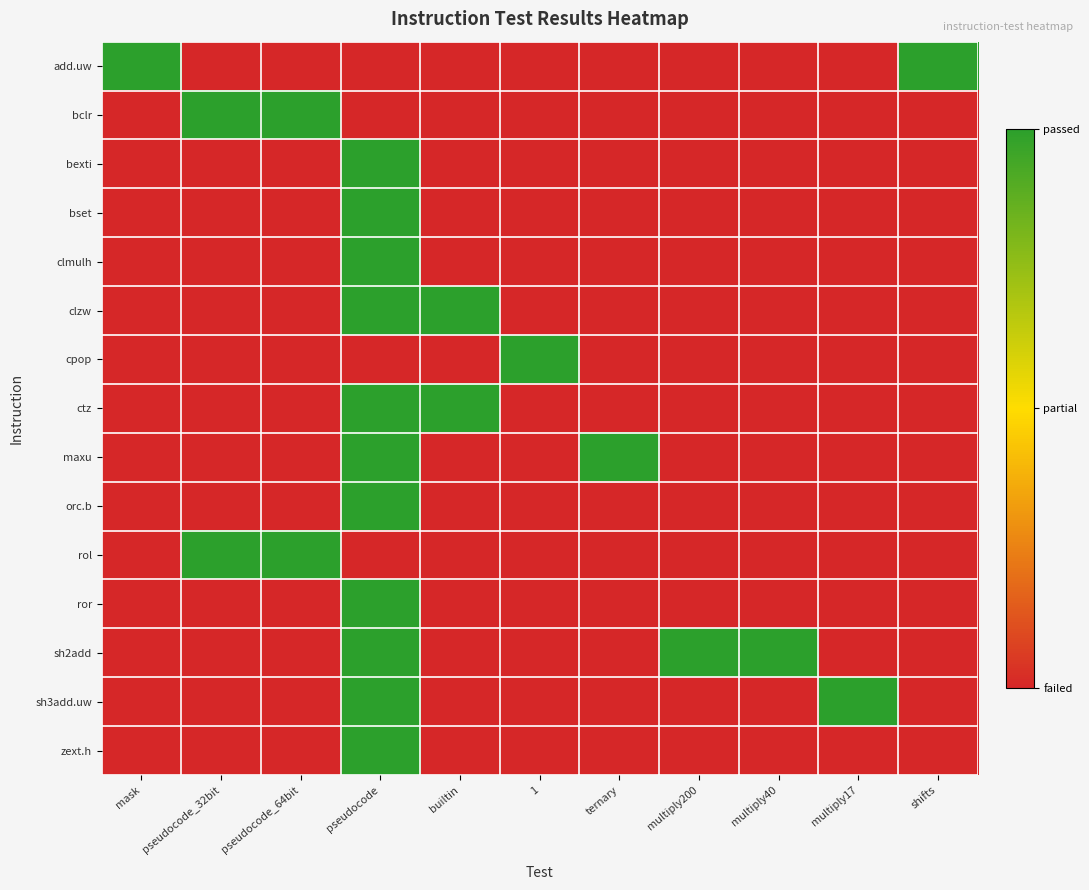

What is the spread (max minus min) of values at 1?

1